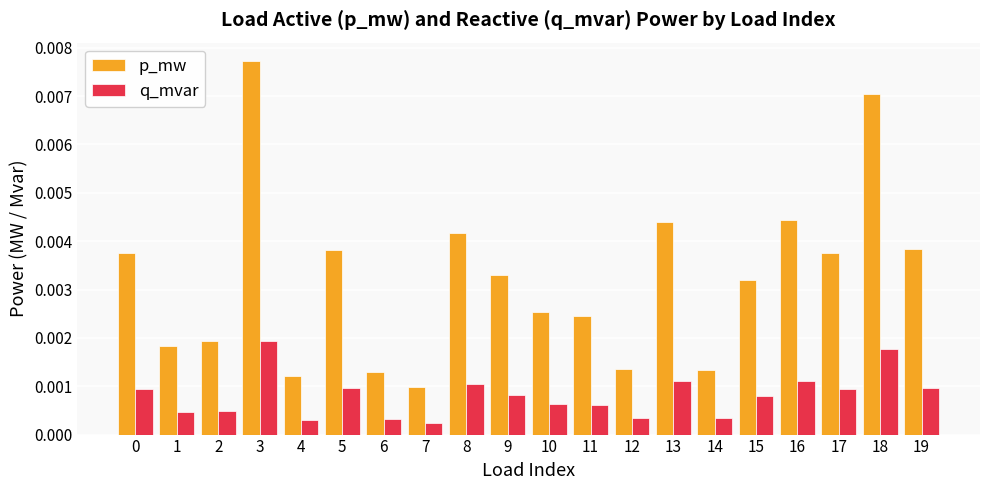

Are the bars grouped side by side (vs. stacked)?

Yes